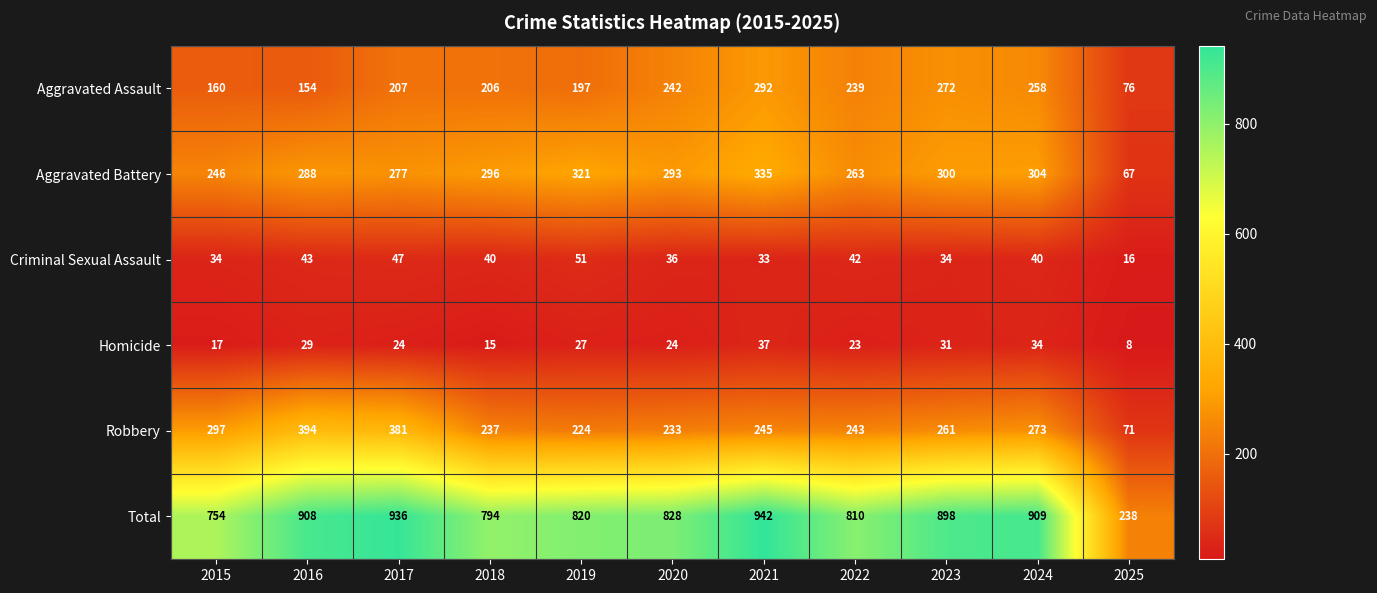

True or false: Criminal Sexual Assault has a value of 49 at 2020.

False